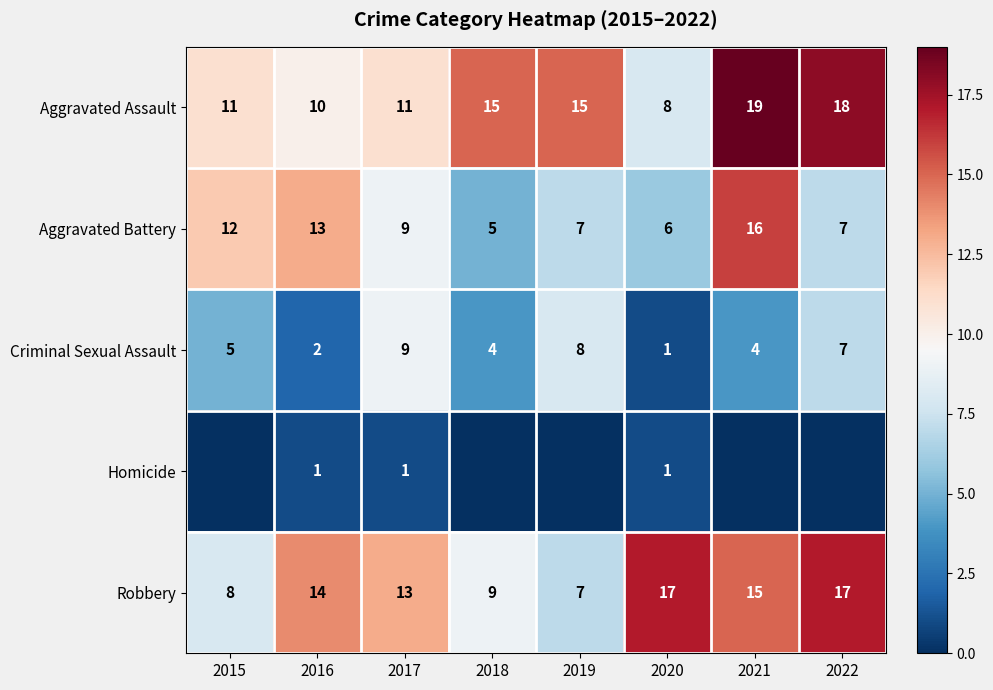

The Aggravated Battery series shows 7 at 2018. True or false?

False